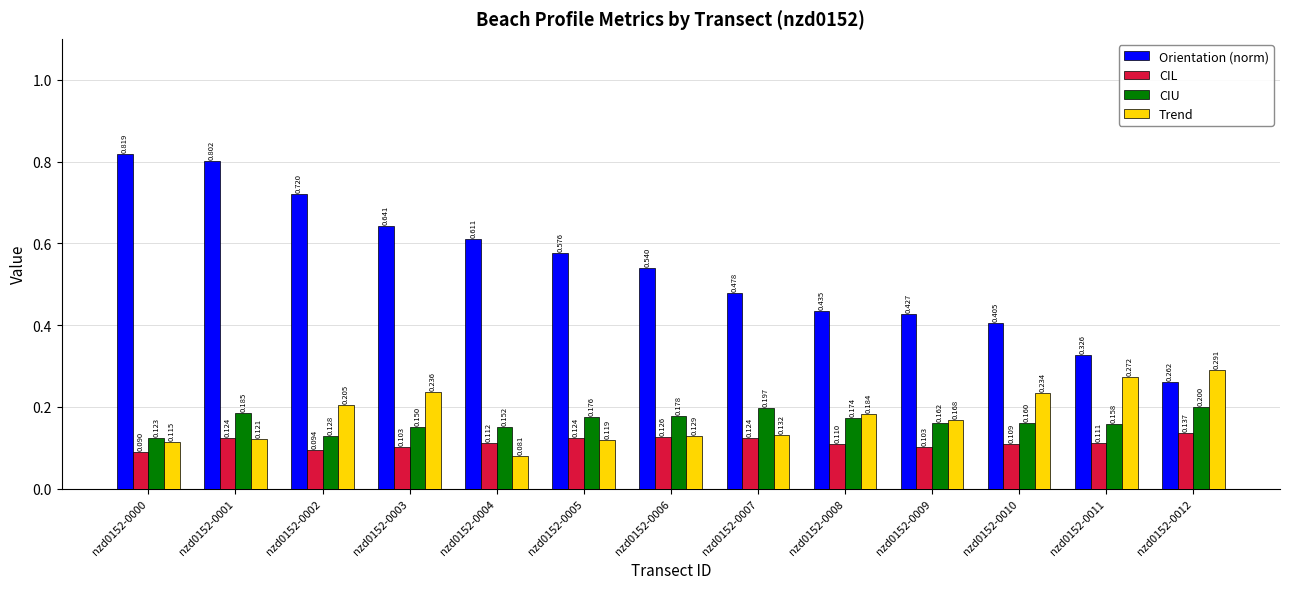

Is the value of CIL at nzd0152-0007 greater than the value of CIU at nzd0152-0001?

No